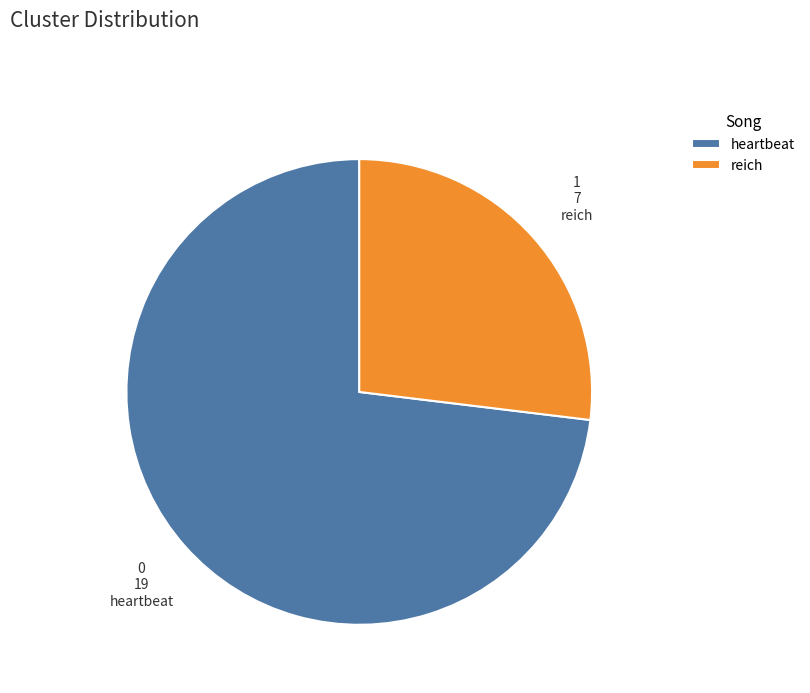

Which slice is the largest?

heartbeat